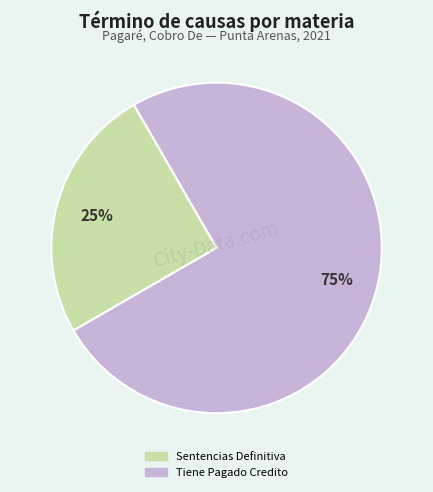

Is the sum of Sentencias Definitiva and Tiene Pagado Credito greater than half?

Yes